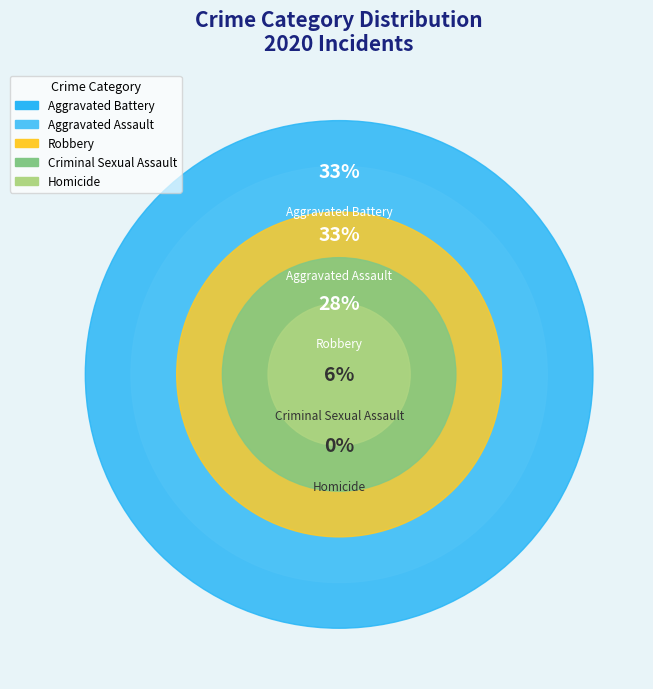

The Robbery slice represents 28% of the pie. True or false?

True